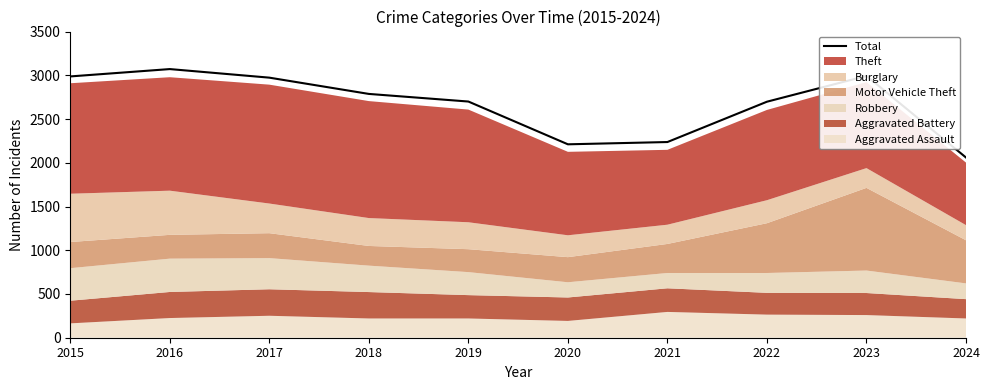

Is it true that the value at 2020 is 2211?

True